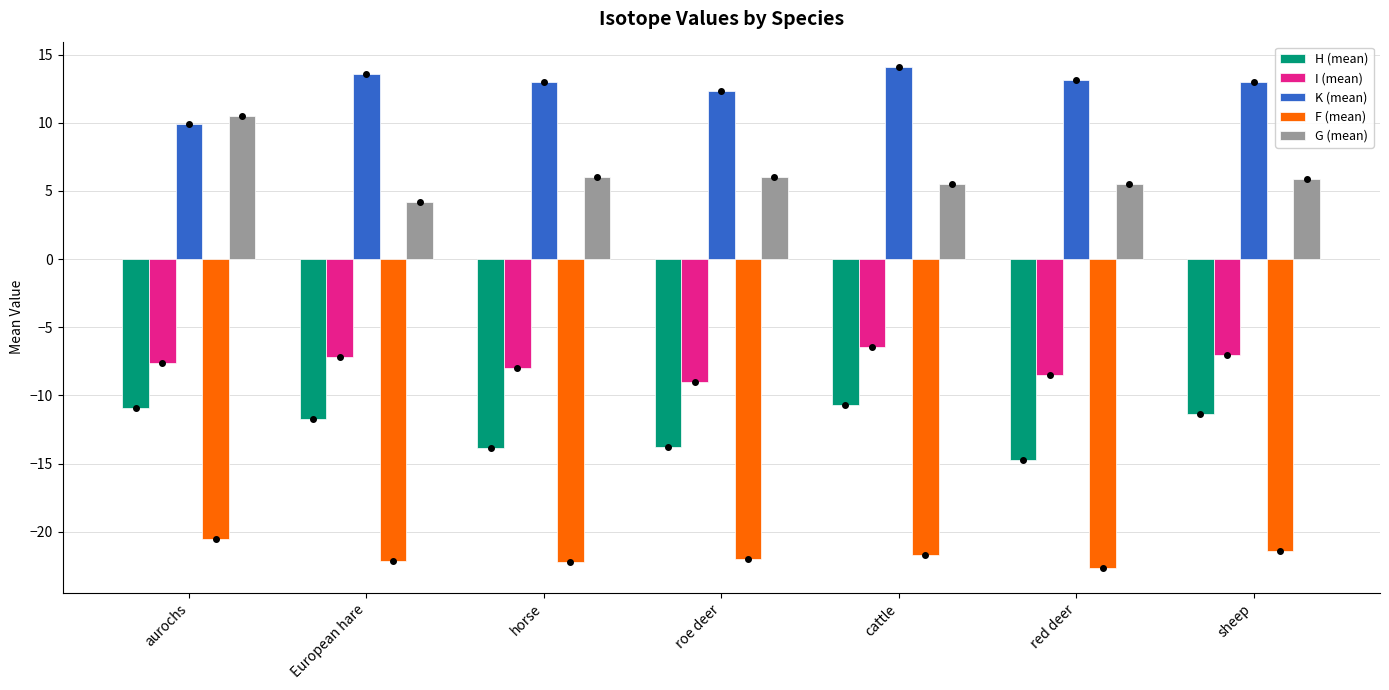

What is the difference between the G (mean) values at sheep and red deer?

0.4